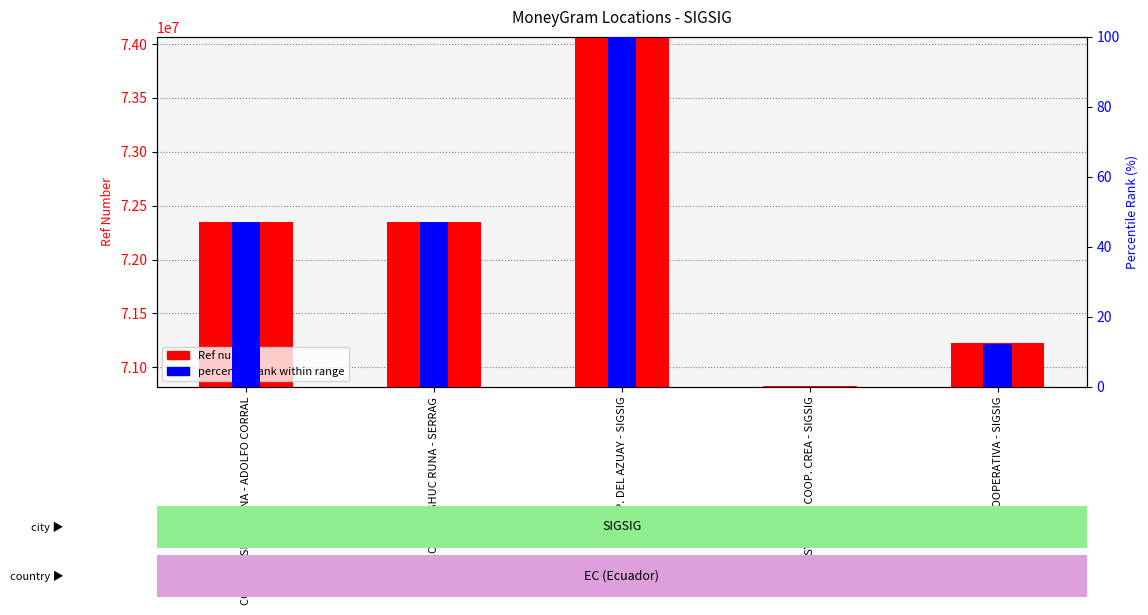

What is the label of the 2nd bar from the left?

COOP MUSHUC RUNA - SERRAG